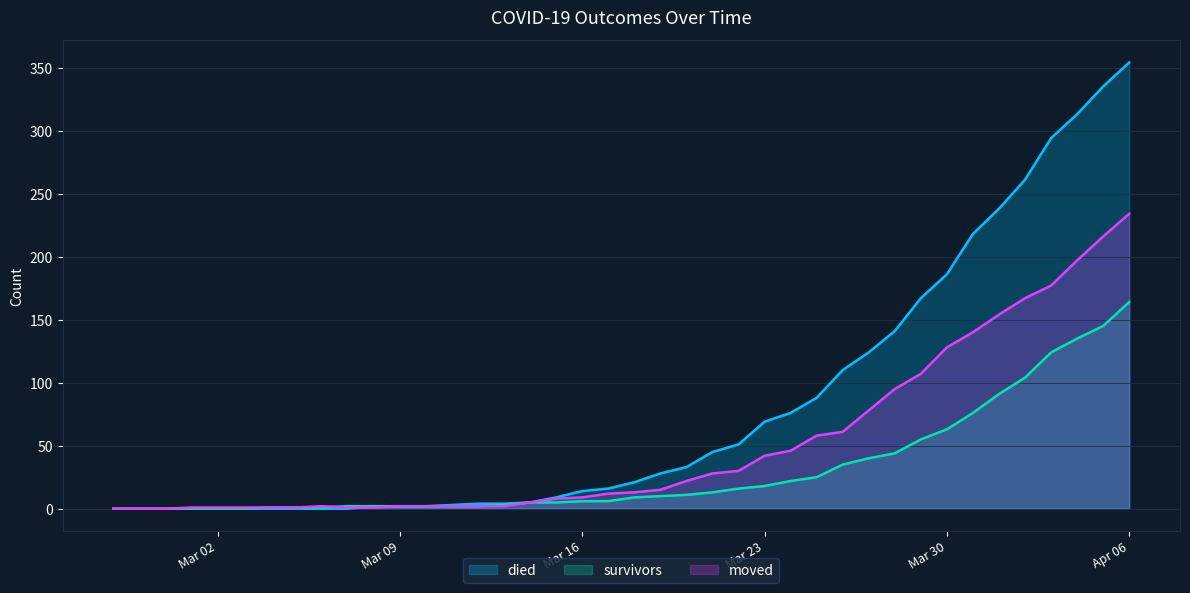

Does the chart display data point markers on the line(s)?

No